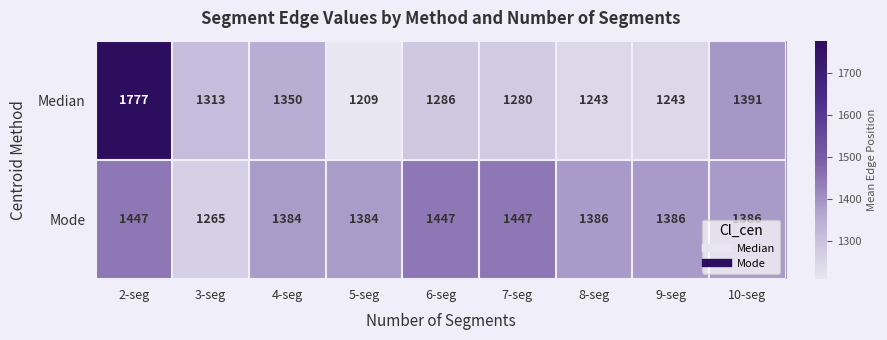

Which series has the largest range (max minus min)?

Median